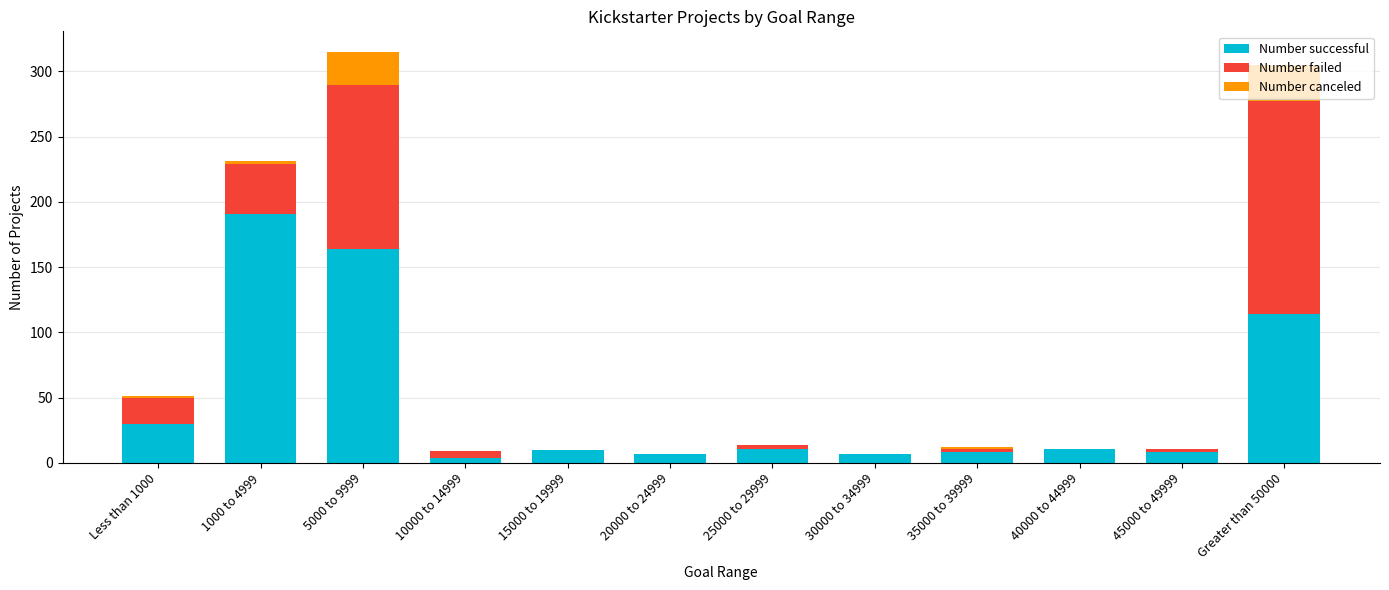

The Number successful series shows 191 at 1000 to 4999. True or false?

True